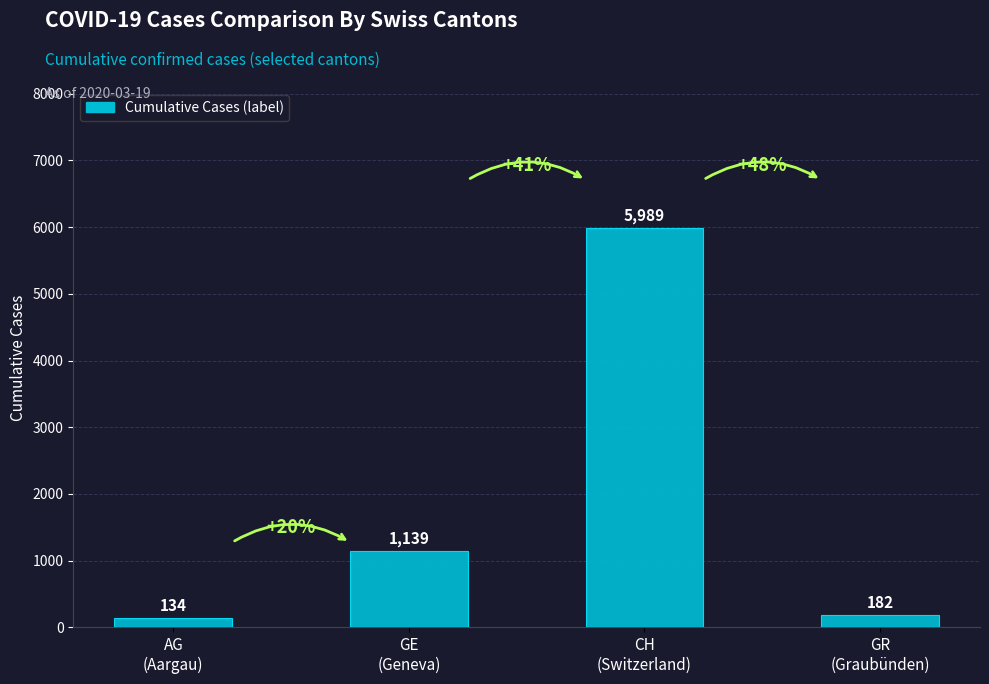

List the labels in order of value, largest first.

CH
(Switzerland), GE
(Geneva), GR
(Graubünden), AG
(Aargau)